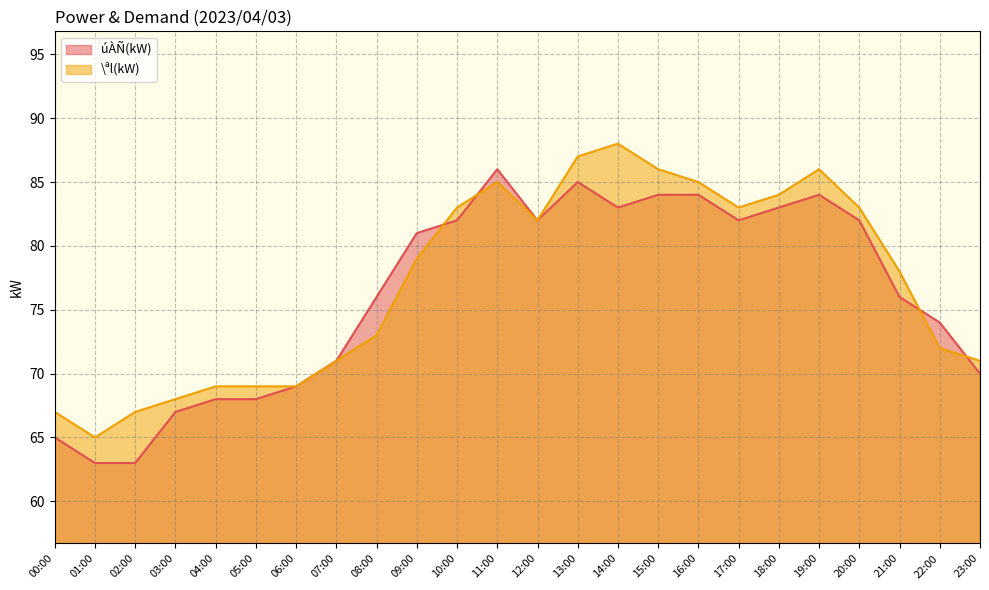

How many values in the úÀÑ(kW) series exceed 81?

11